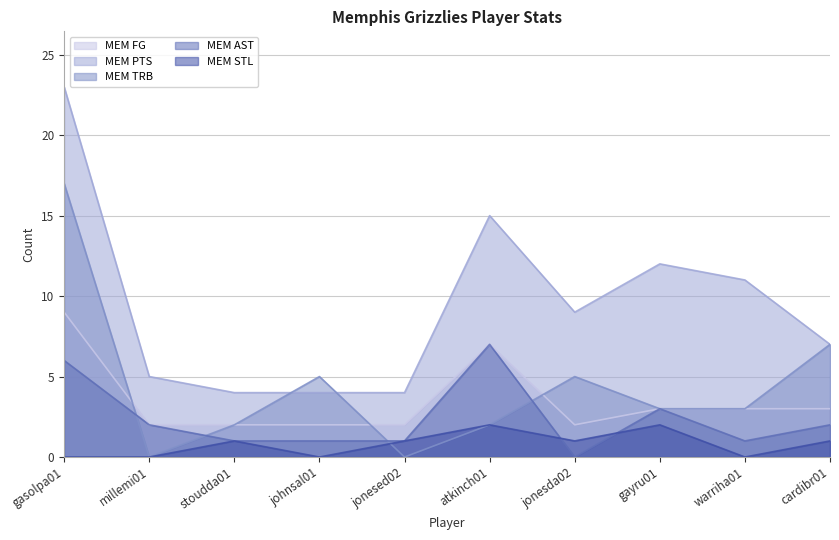

True or false: MEM STL and MEM FG cross at least once.

False